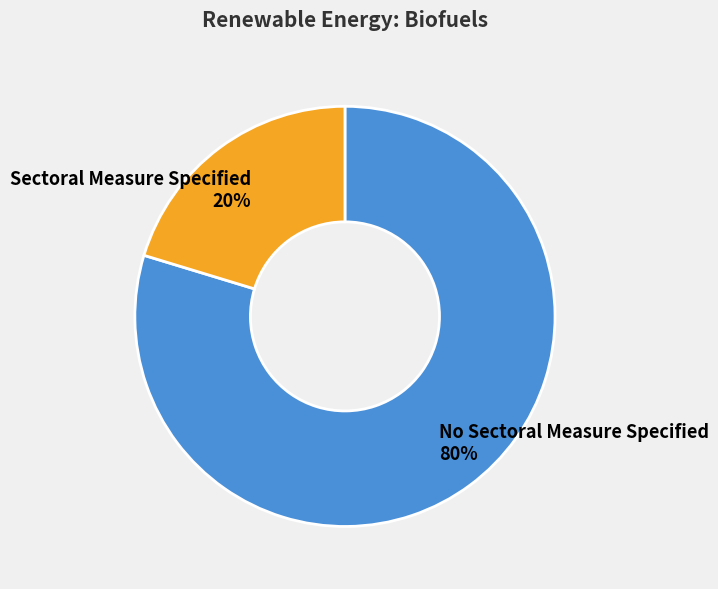

How many slices are in this pie chart?

2